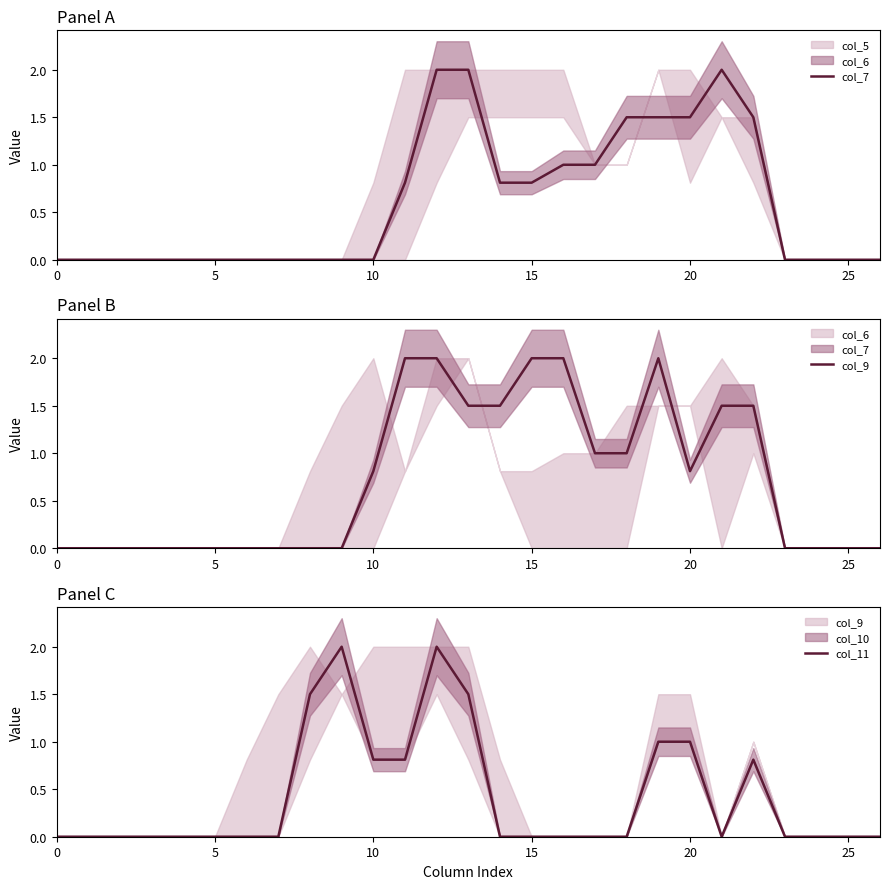

What is the difference between the col_7 values at 15 and 13?

1.2